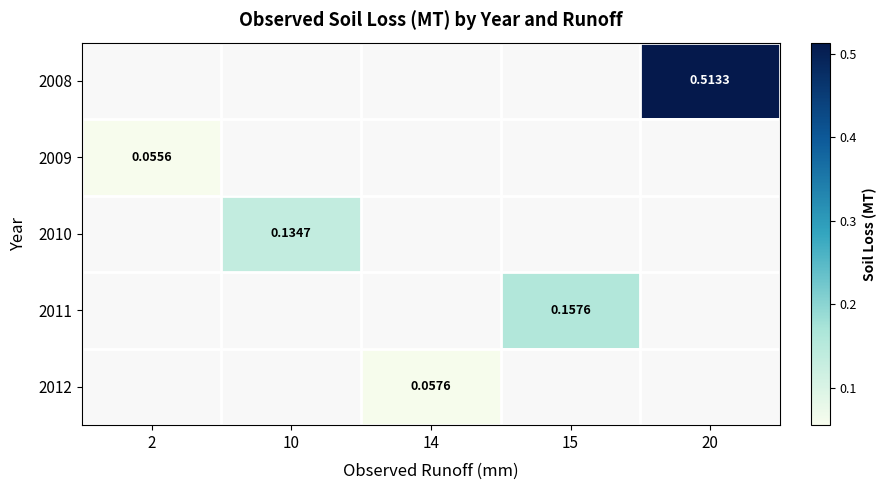

How many categories are shown in the chart?

5